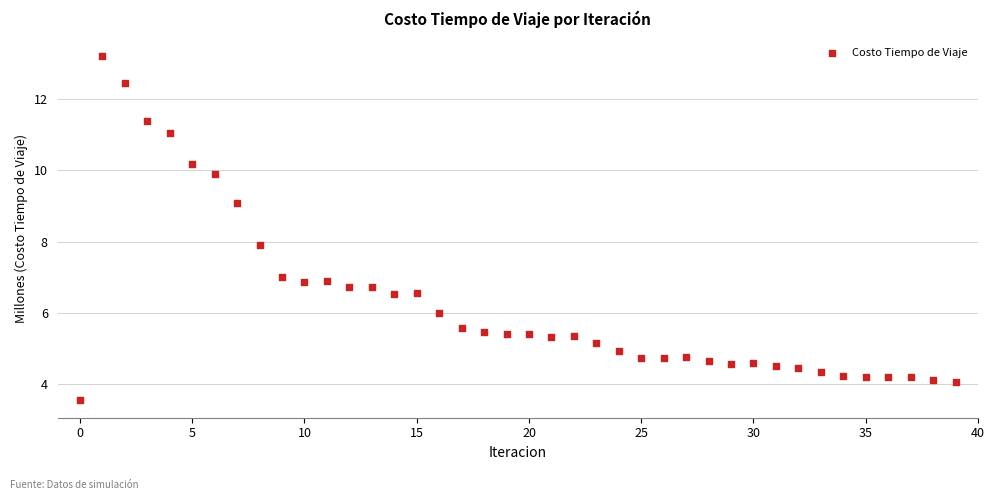

What is the range of Y values (max minus min)?

9.7